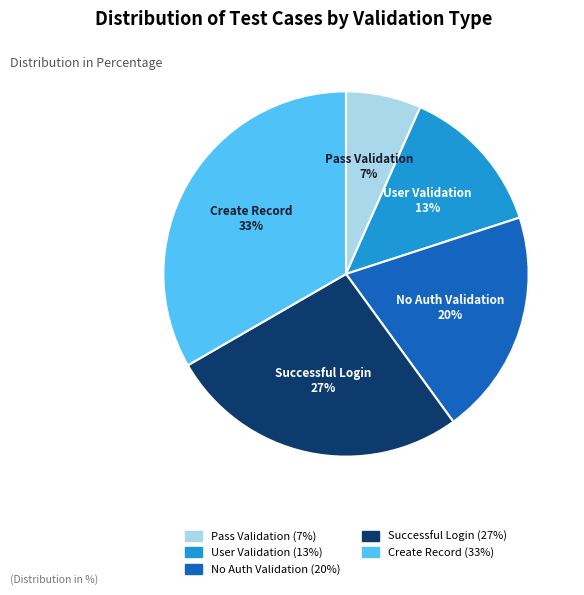

Is there a majority slice in this chart?

No